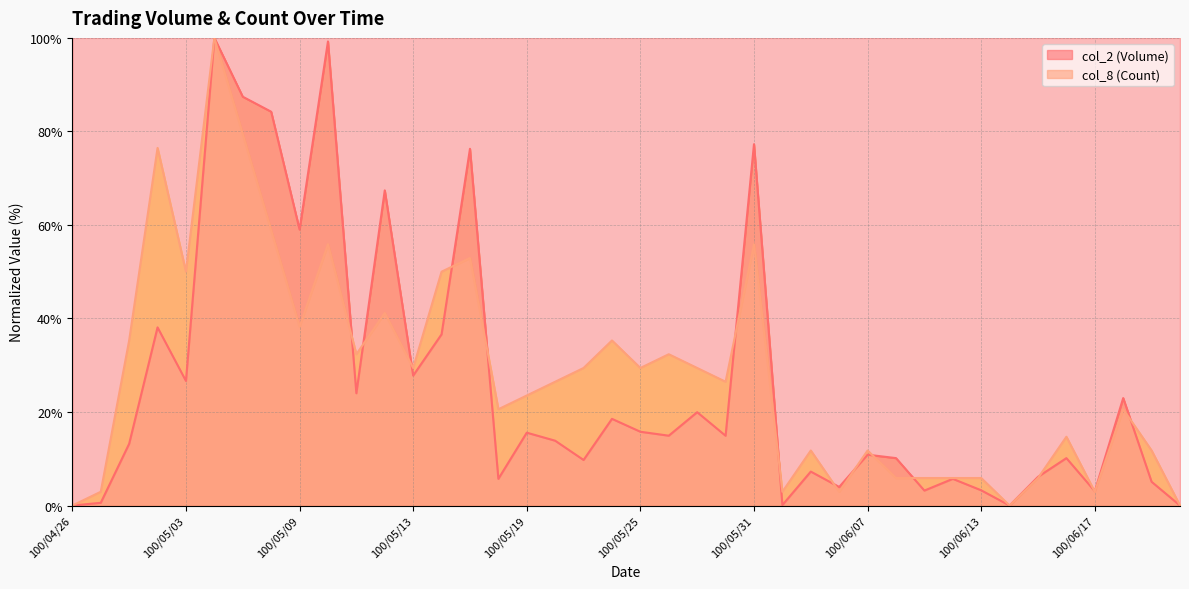

How many data points in col_8 (Count) are above 26?

21